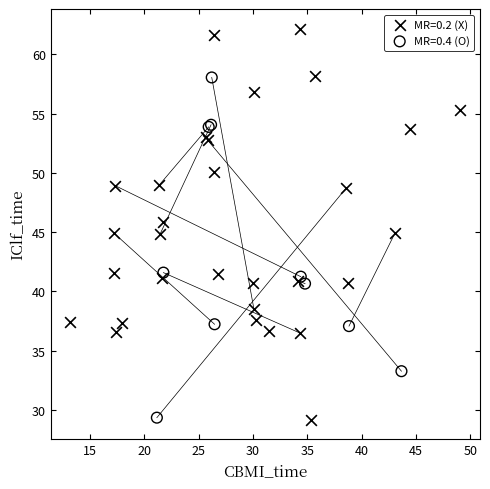

Which series has the largest Y range (max minus min)?

MR=0.2 (X)